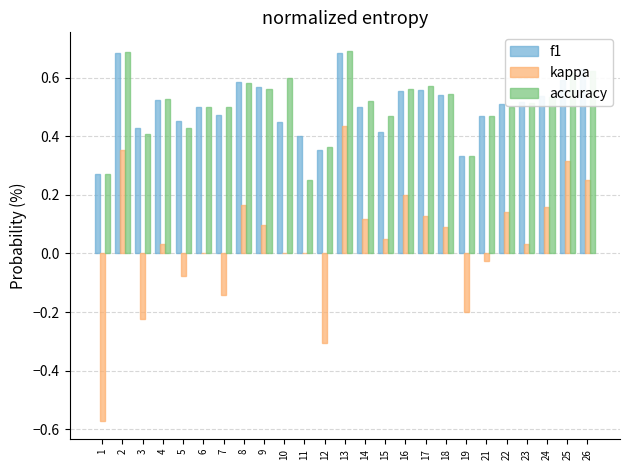

Is the value of accuracy at 18 greater than the value of kappa at 10?

Yes